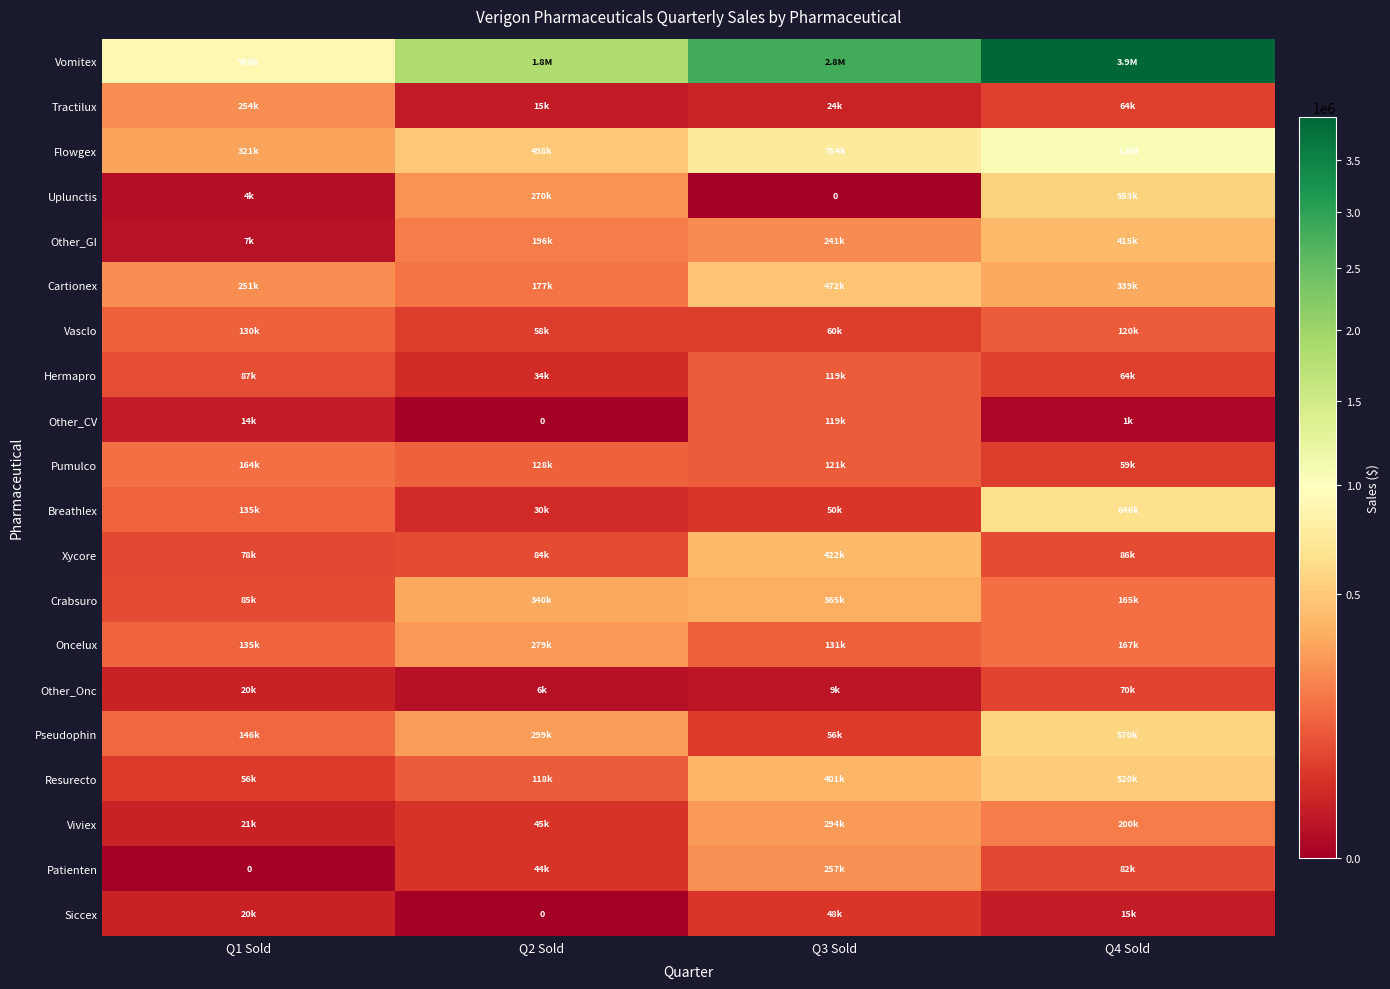

The value of Other_CV at Q1 Sold is 24611. True or false?

False